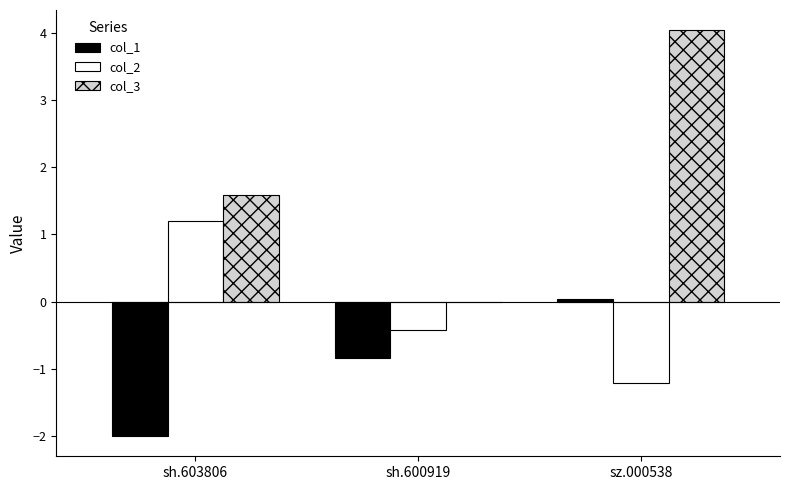

Which series has the largest total across all categories?

col_3